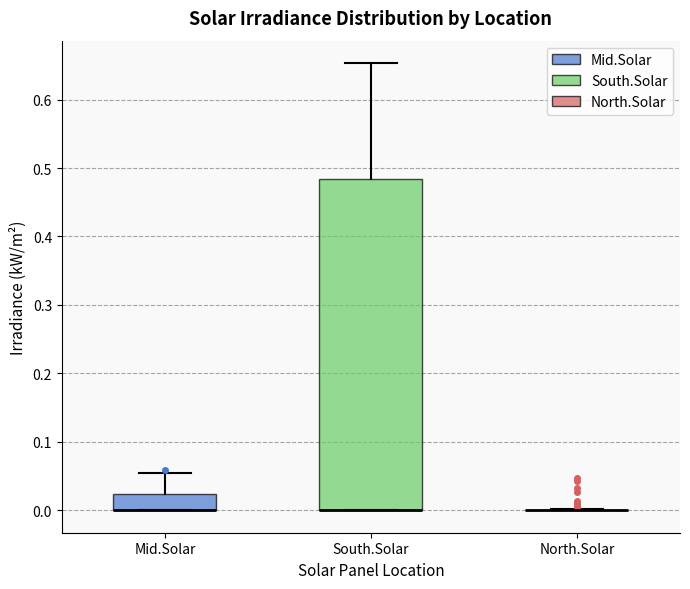

Where does the upper whisker of the box for South.Solar end on the y-axis? The values are not printed on the chart, so give them approximately, as read against the axis.

0.65